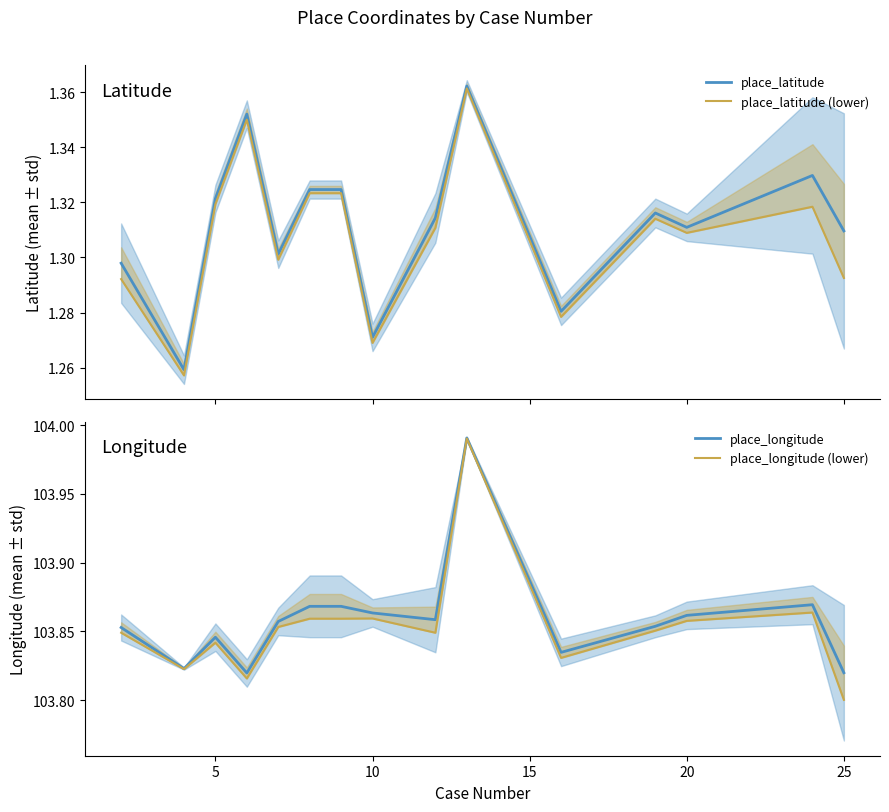

The place_longitude series shows 43.8 at 25. True or false?

False